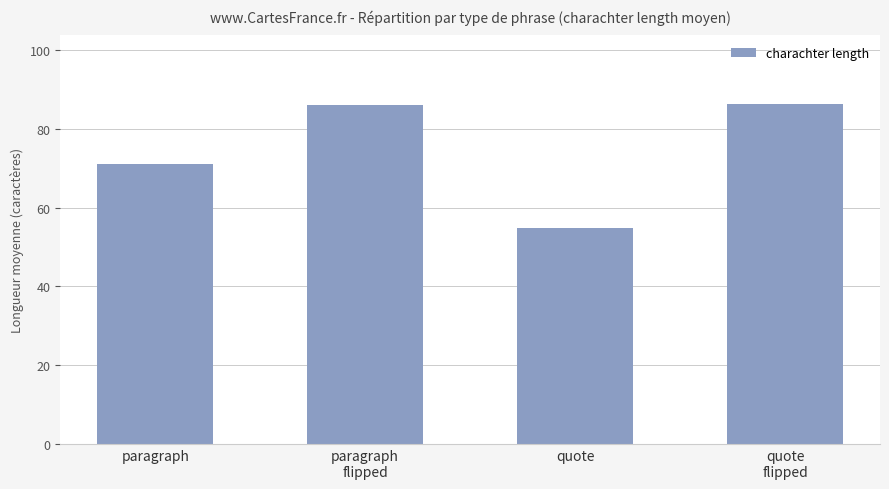

Are the bars grouped side by side (vs. stacked)?

No